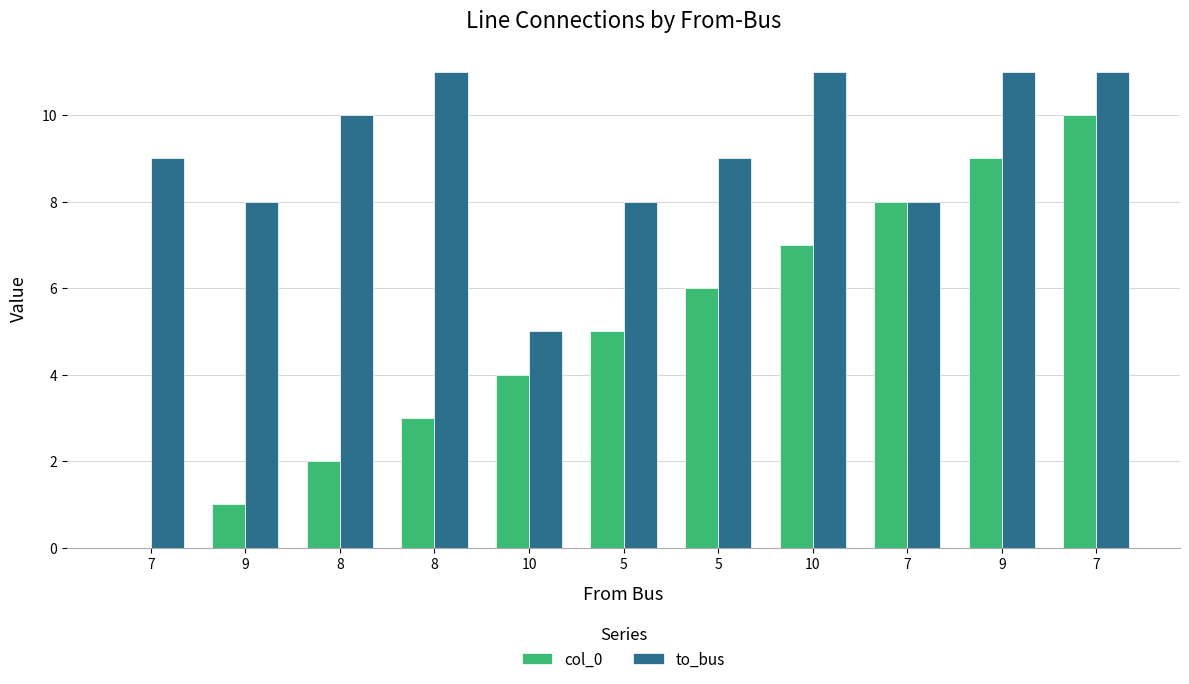

How many groups of bars are there?

11